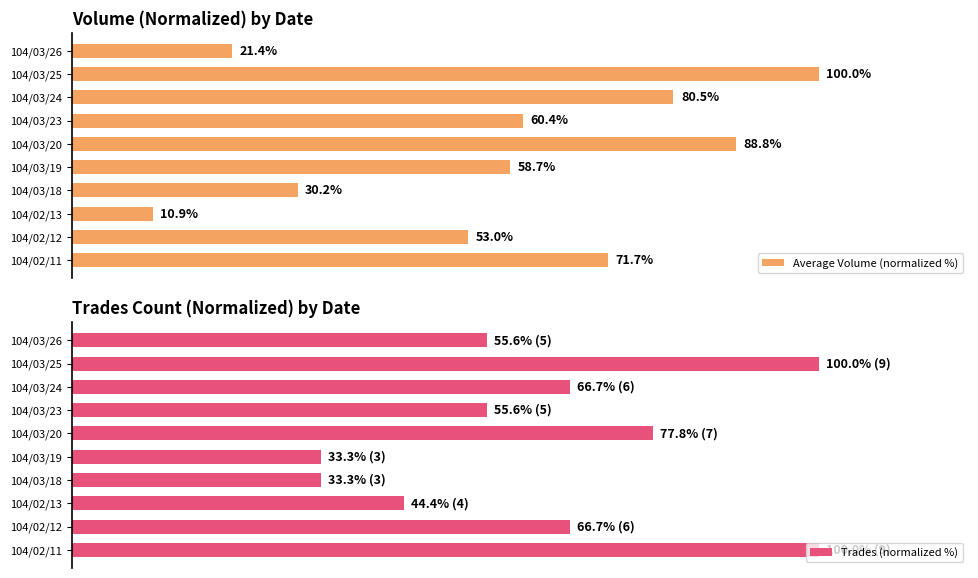

At which label does Average Volume (normalized %) reach its minimum?

104/02/13